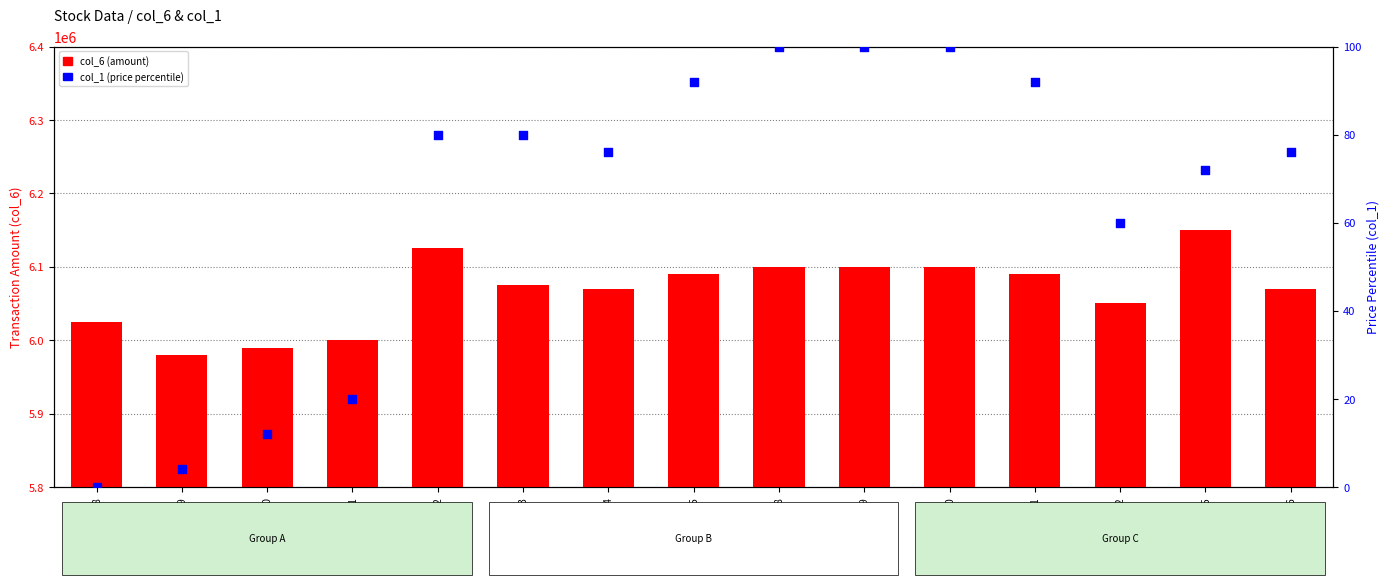

Which series reaches the maximum Y coordinate?

col_6 (amount)